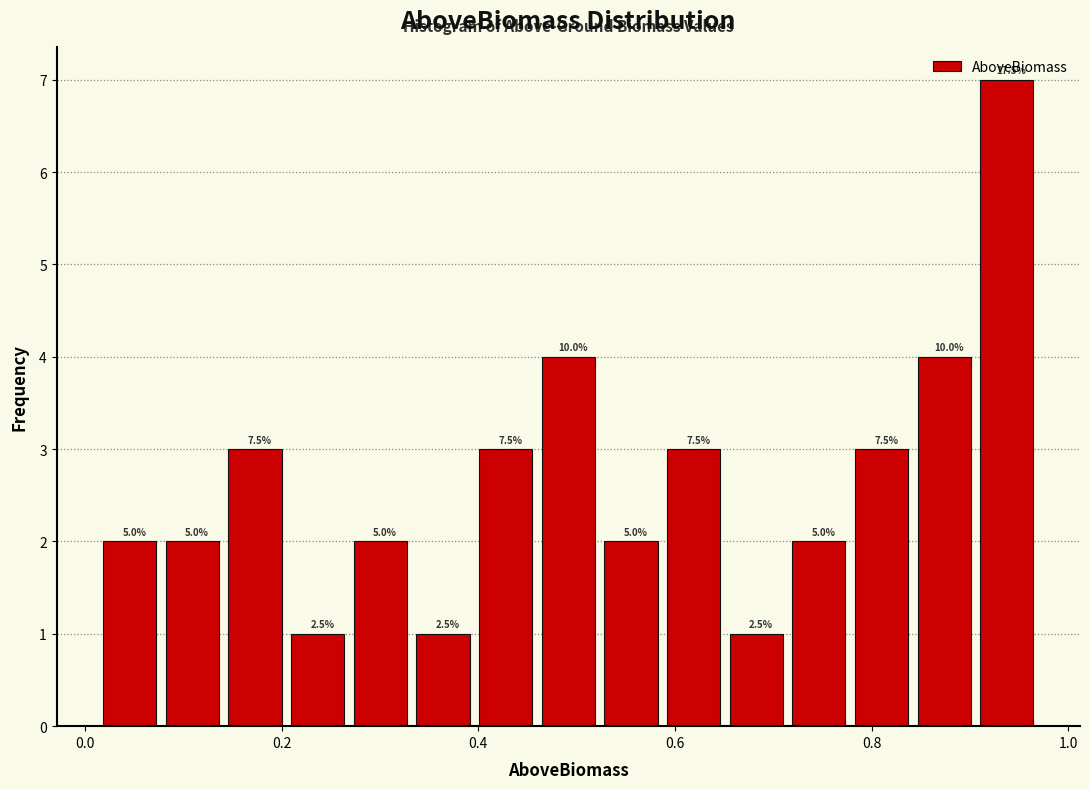

Read against the x-axis, roughly where is the centre of the tallest bar?

0.94